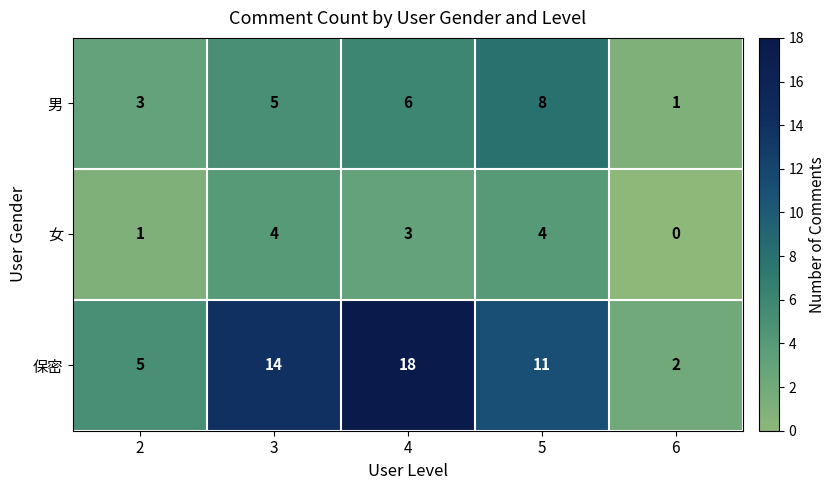

The 女 series shows 0 at 6. True or false?

True